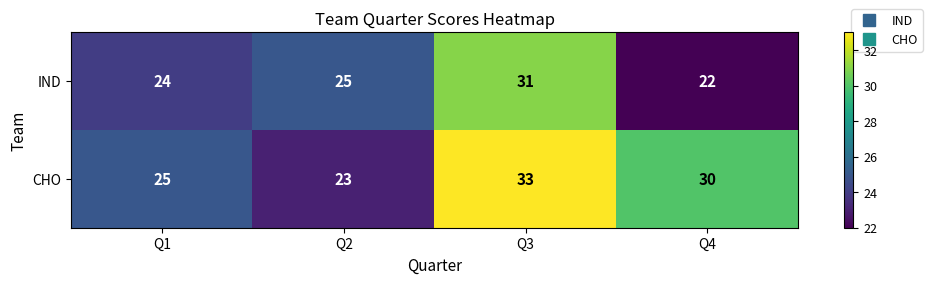

True or false: CHO has a value of 16 at Q4.

False